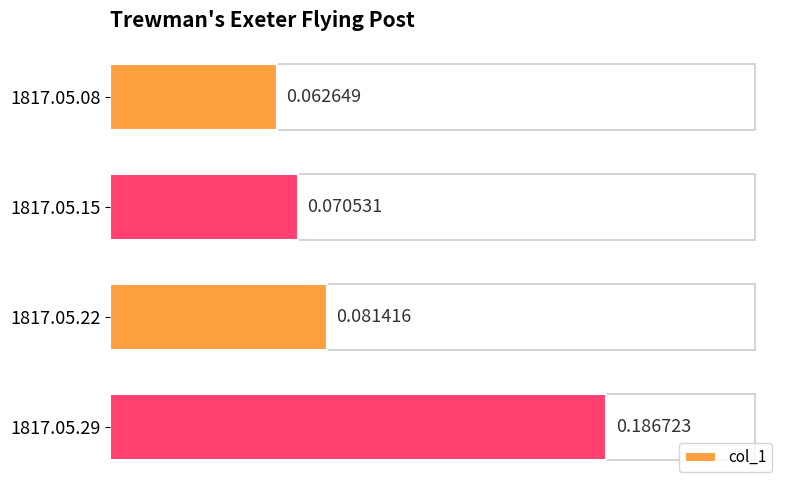

What is the sum of all values?

0.4